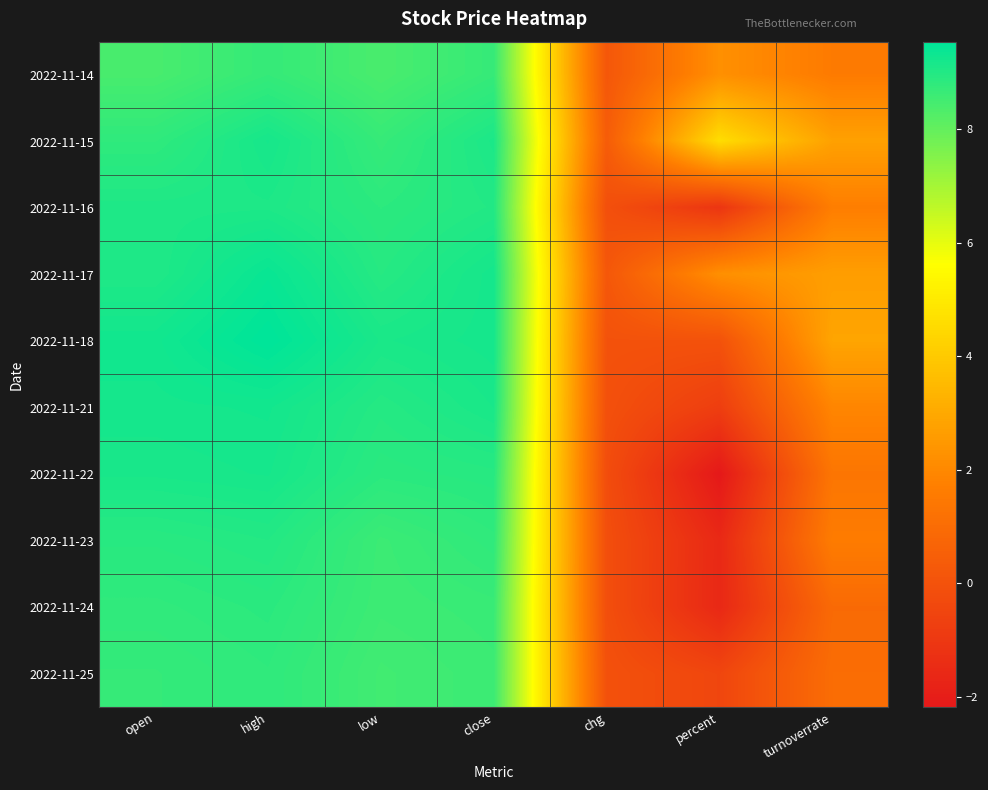

What is the difference between the highest and lowest values at high?

0.8